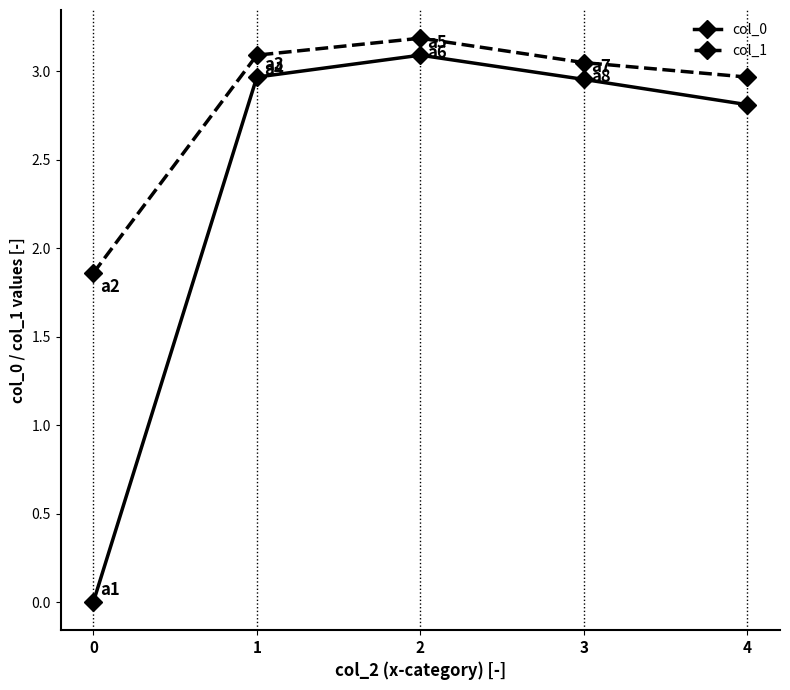

What is the maximum value shown in the chart?

3.2